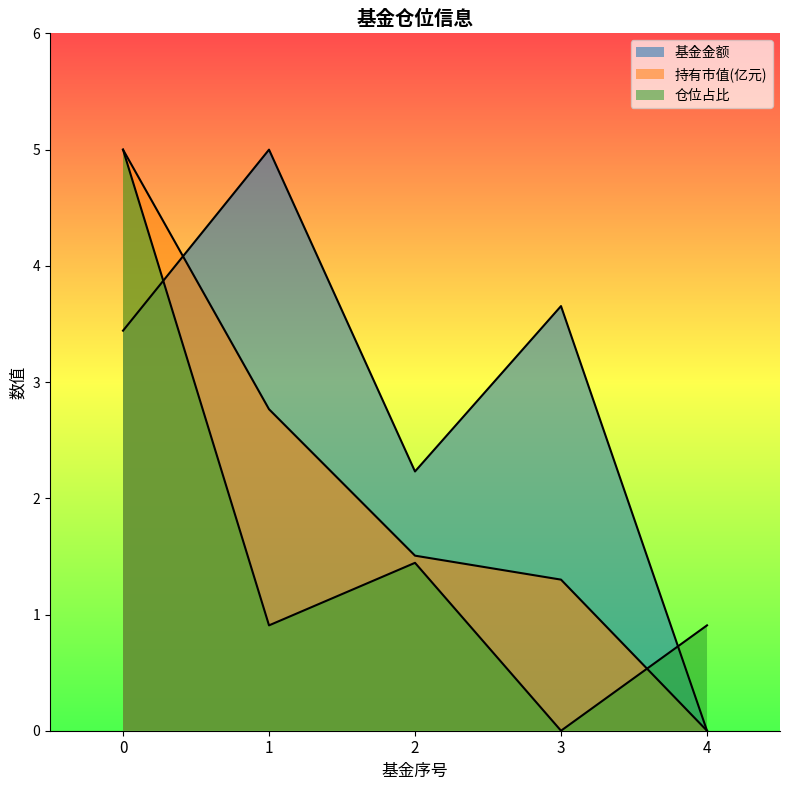

How many values in the 持有市值(亿元) series are below 1?

1